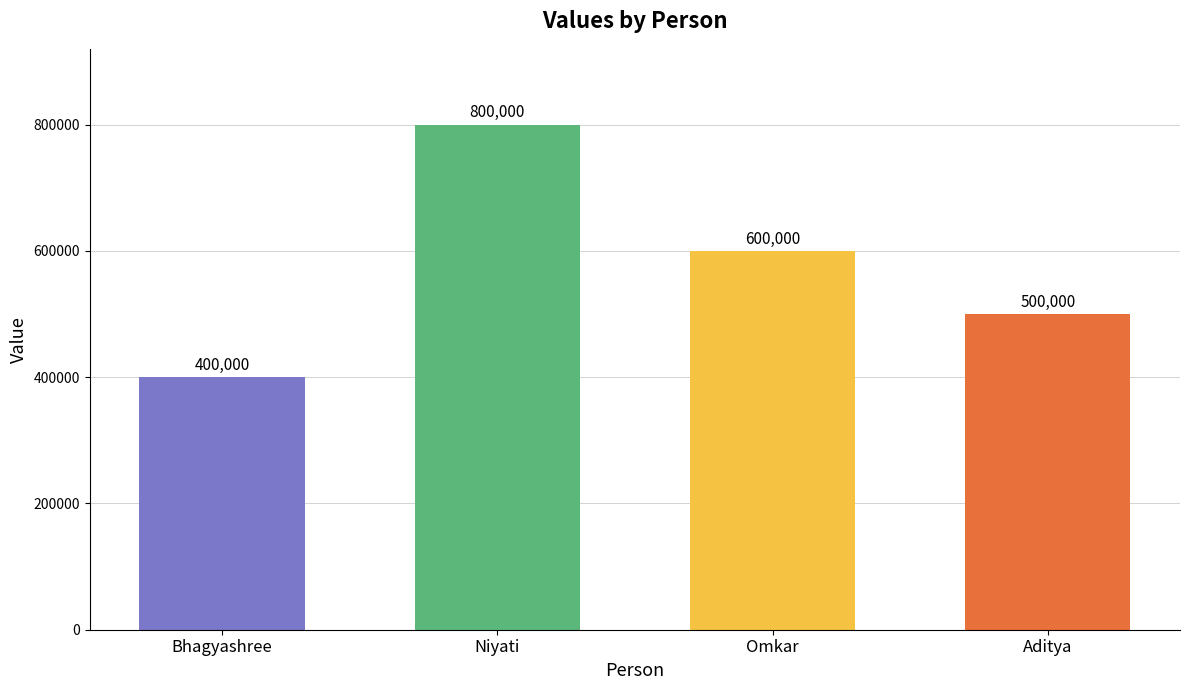

Does the chart contain any negative values?

No